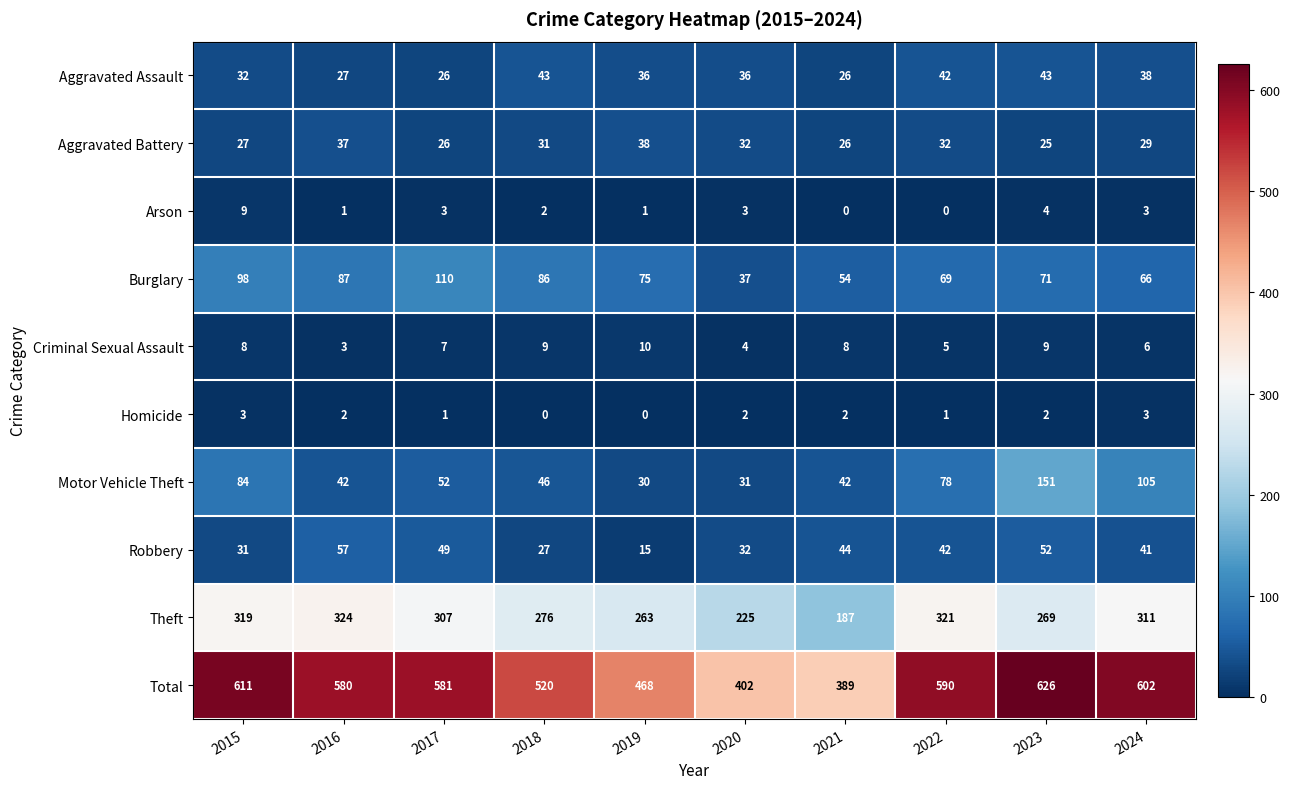

What is the difference between the maximum and minimum values in the Homicide series?

3